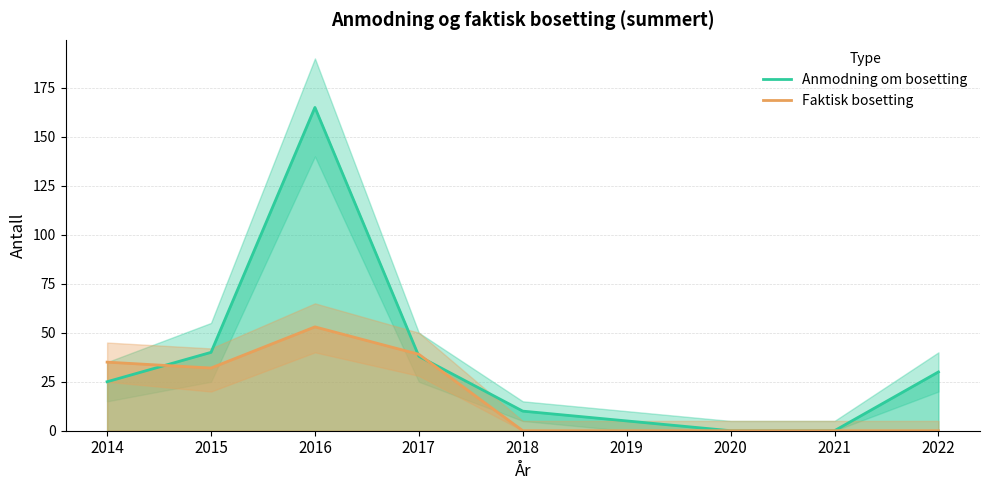

Reading left to right, transcribe all the data shown in this chart.

Anmodning om bosetting: 2014=25	2015=40	2016=165	2017=38	2018=10	2019=5	2020=0	2021=0	2022=30
Faktisk bosetting: 2014=35	2015=32	2016=53	2017=39	2018=0	2019=0	2020=0	2021=0	2022=0